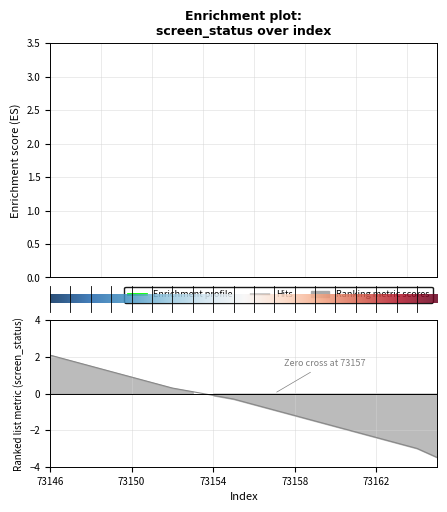

Between 73150 and 73146, which is larger?

73146